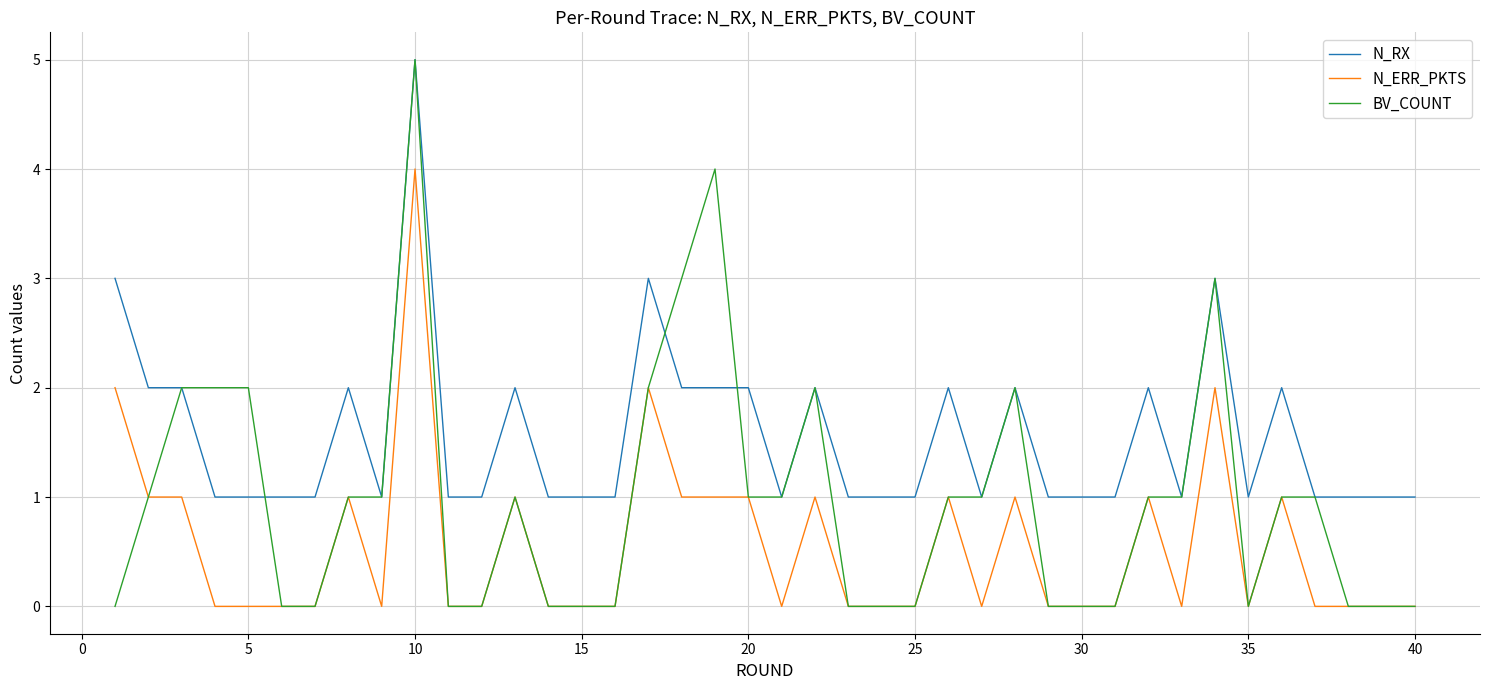

What is the average value of the N_RX series?

2